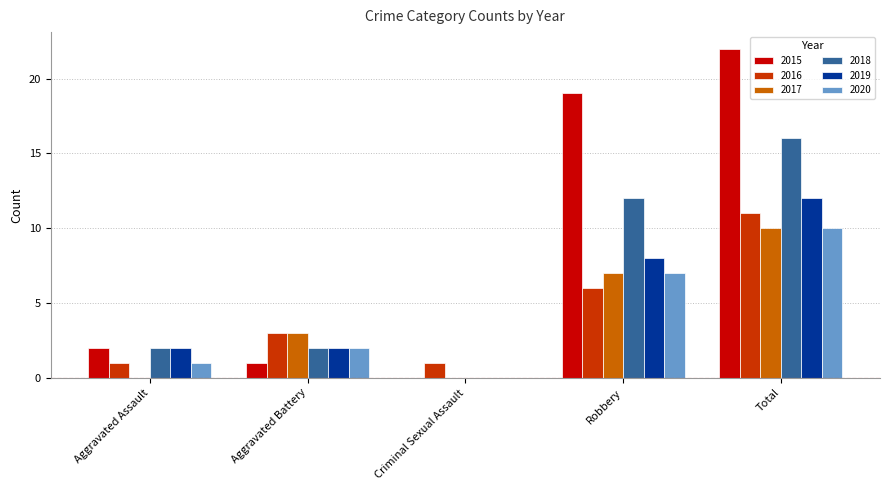

What is the total value across all series at Aggravated Battery?

13